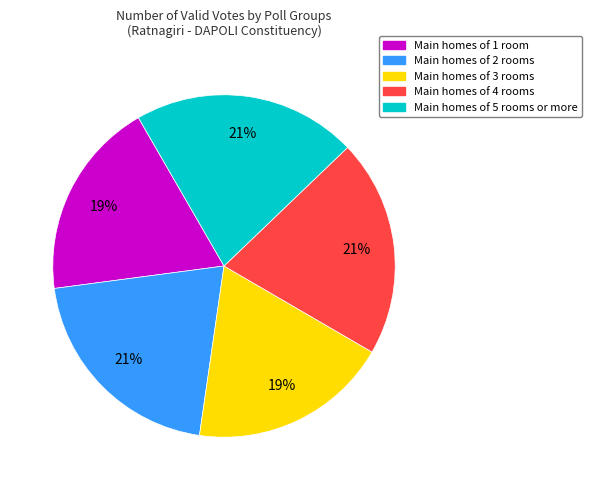

To the nearest percent, what is the average slice percentage?

20%